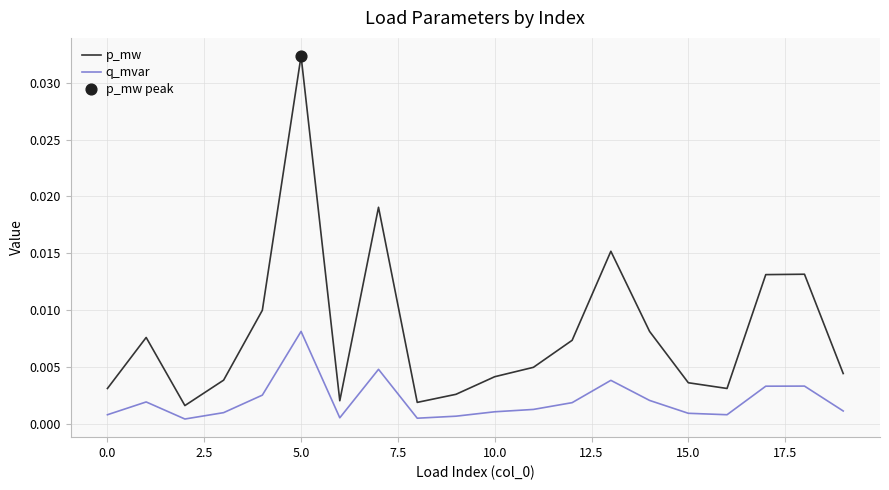

Which series has the widest spread of values?

p_mw